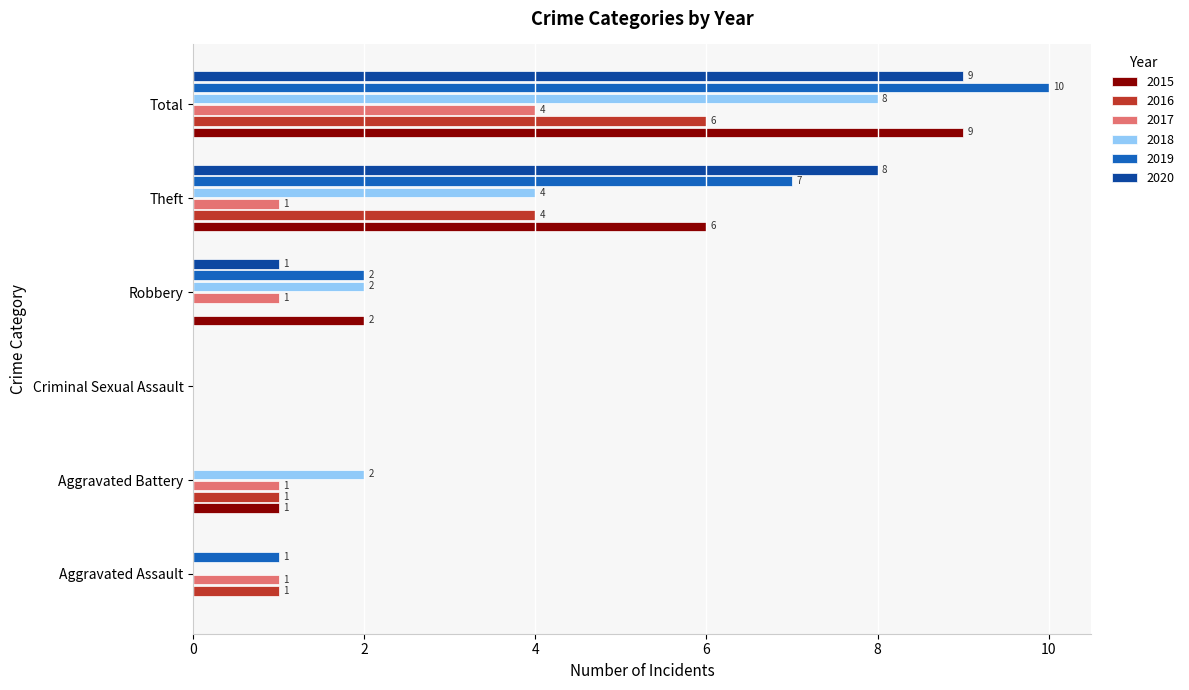

What is the sum of all 2015 values?

18